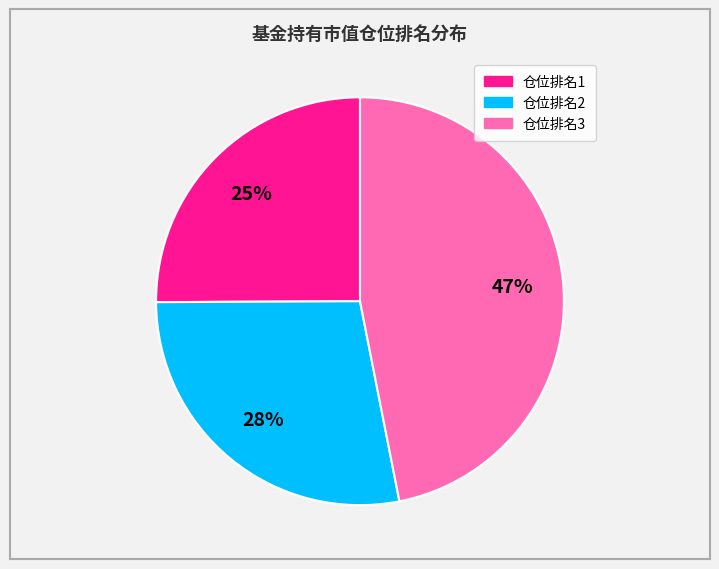

To the nearest percent, what is the difference between the largest and smallest slice percentages?

22%